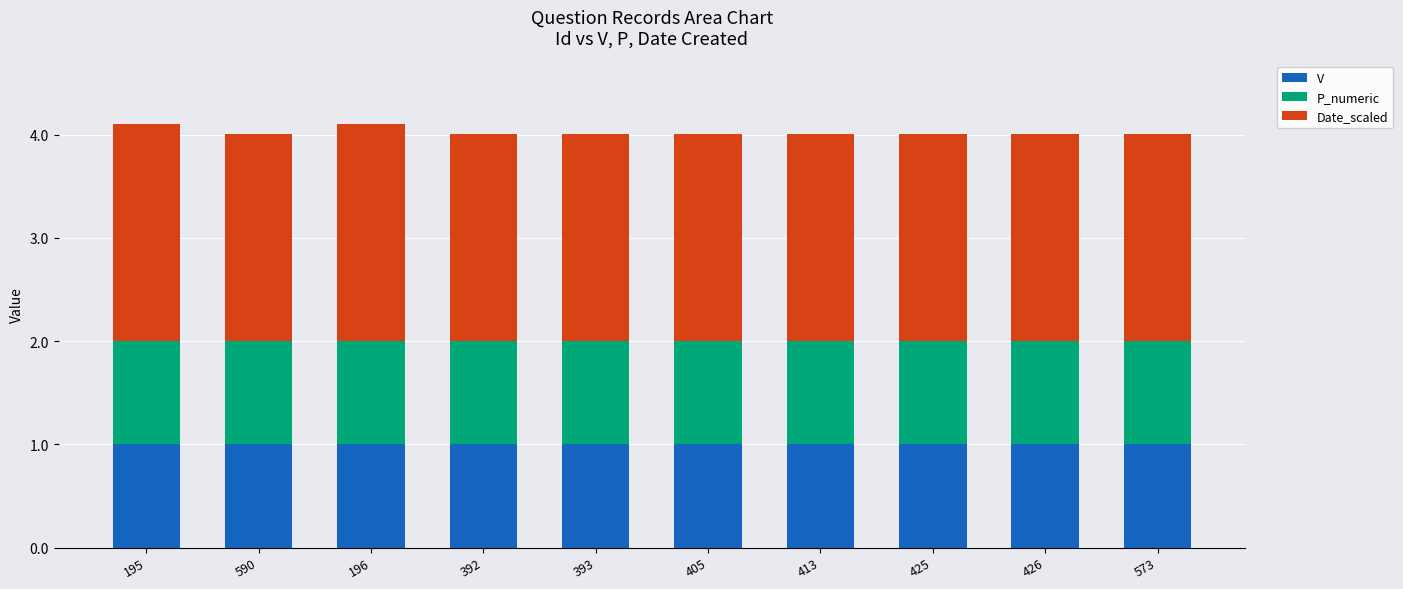

What is the highest value of the V series?

1.0